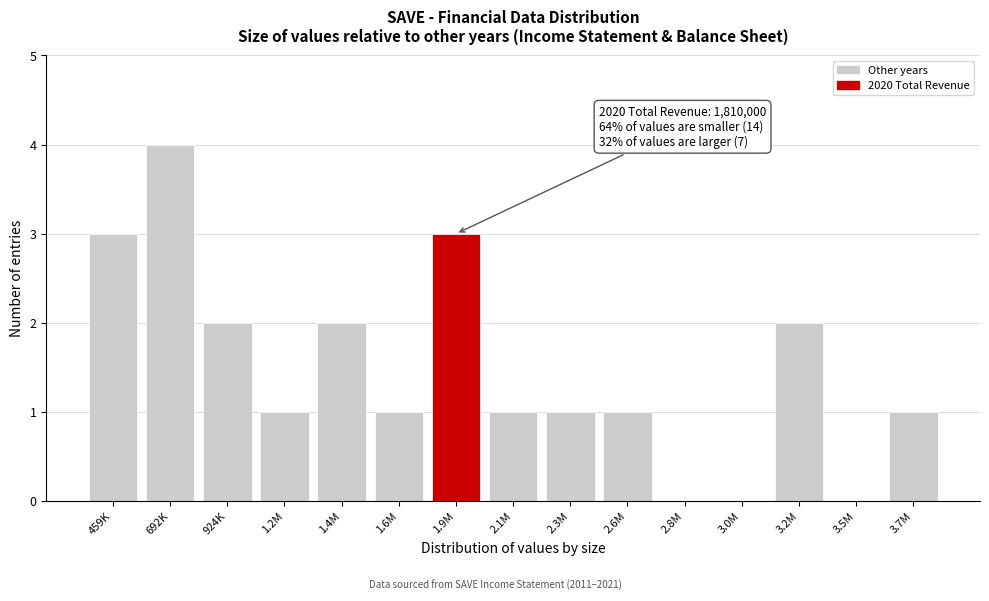

Reading left to right, what are all the values shown in this chart?

459K=3	692K=4	924K=2	1.2M=1	1.4M=2	1.6M=1	1.9M=3	2.1M=1	2.3M=1	2.6M=1	2.8M=0	3.0M=0	3.2M=2	3.5M=0	3.7M=1